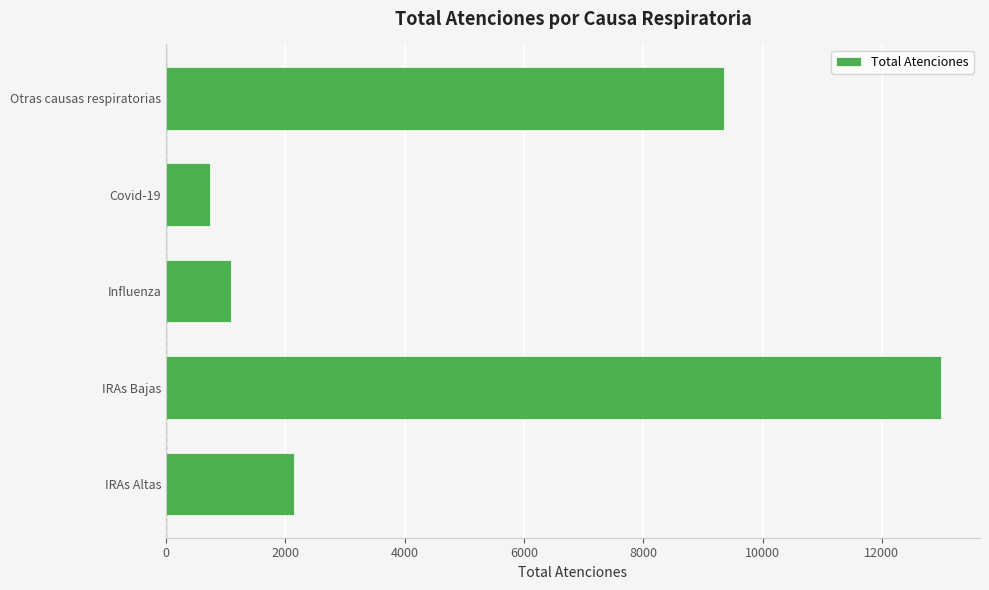

What is the greatest value displayed?

12995